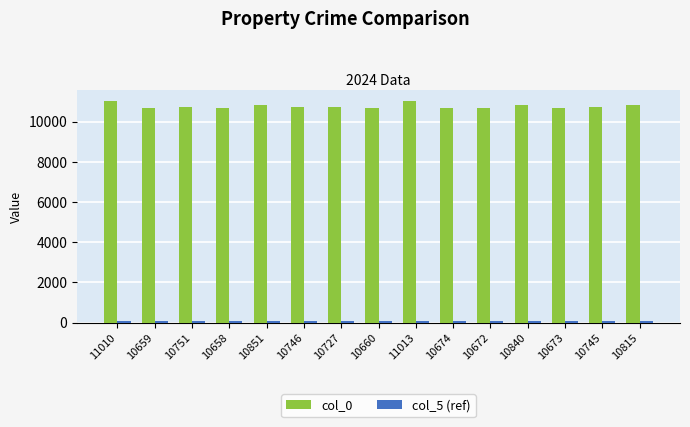

Count the number of categories in the chart.

15